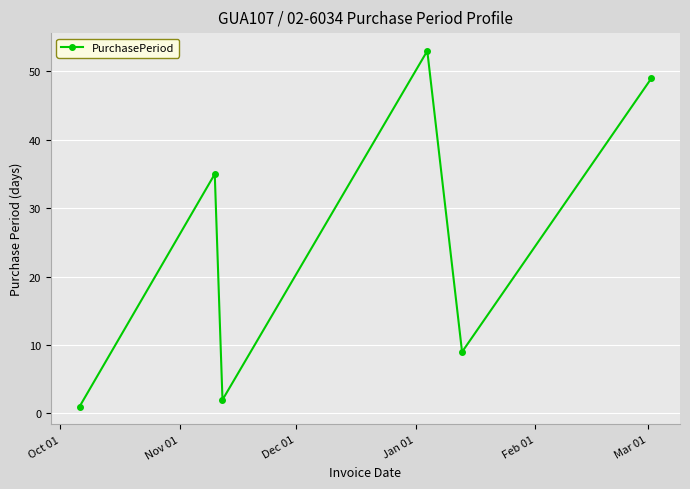

How many points are higher than both their immediate neighbors (excluding endpoints)?

2